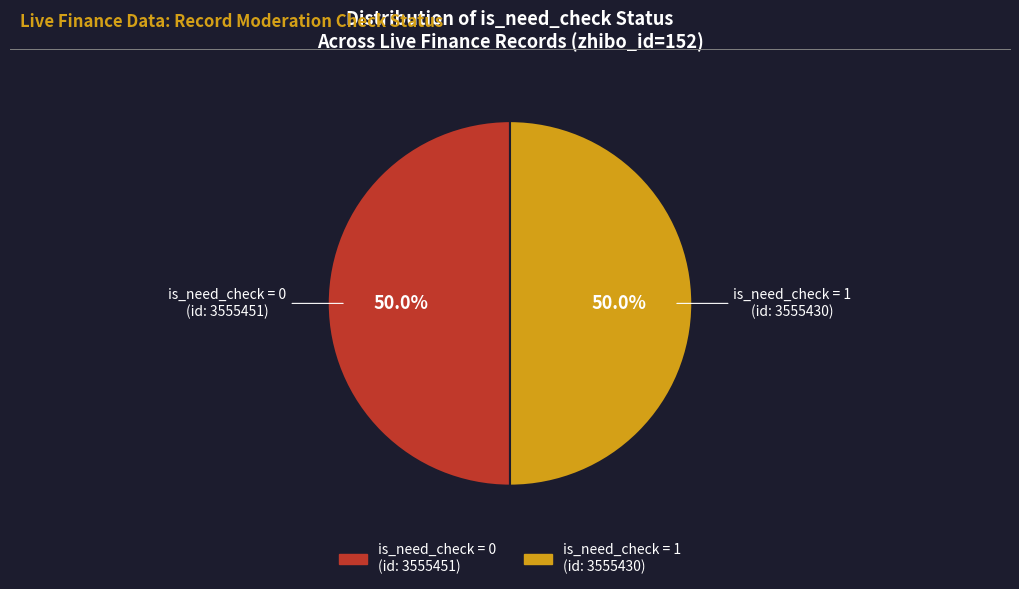

Count the number of slices in the pie.

2